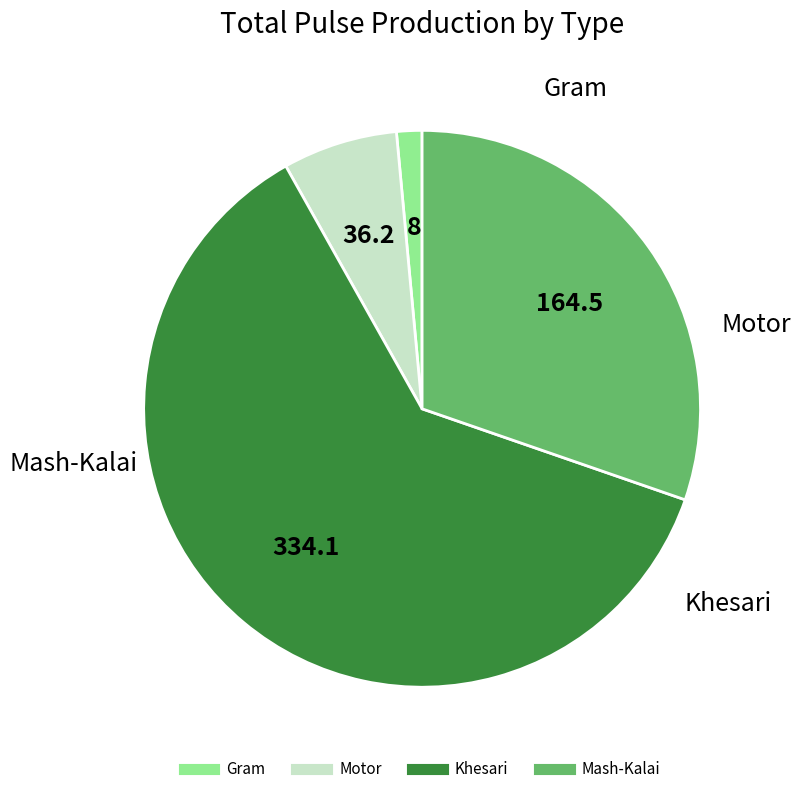

Count the number of slices in the pie.

4